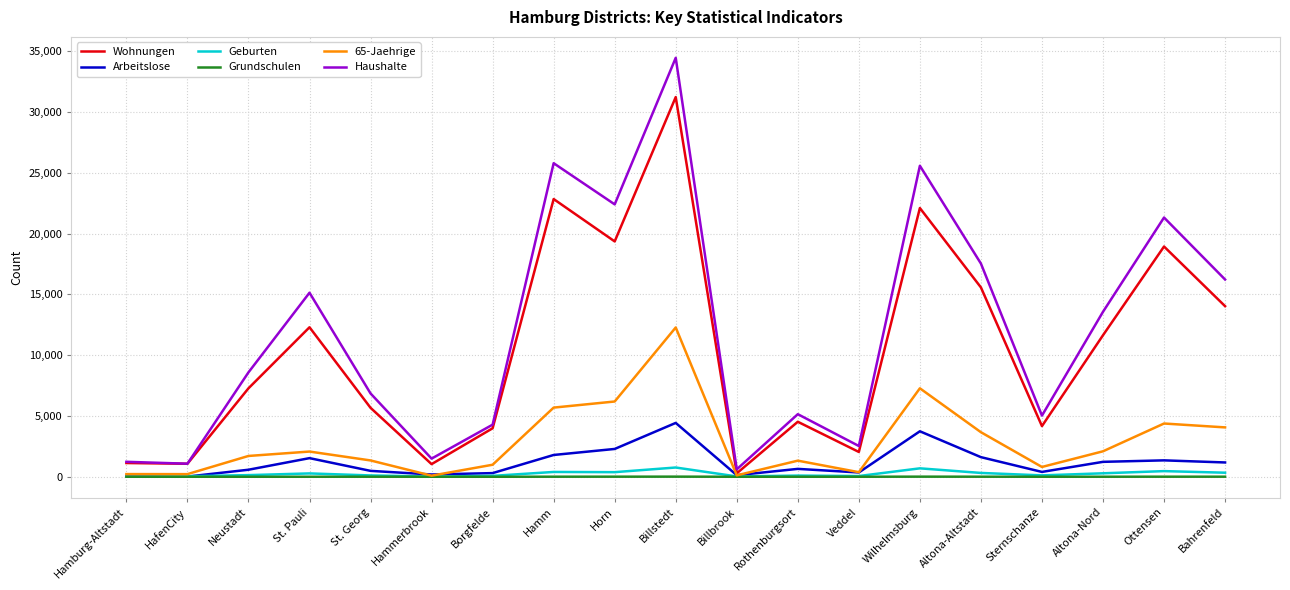

Which category has the highest value in the Haushalte series?

Billstedt